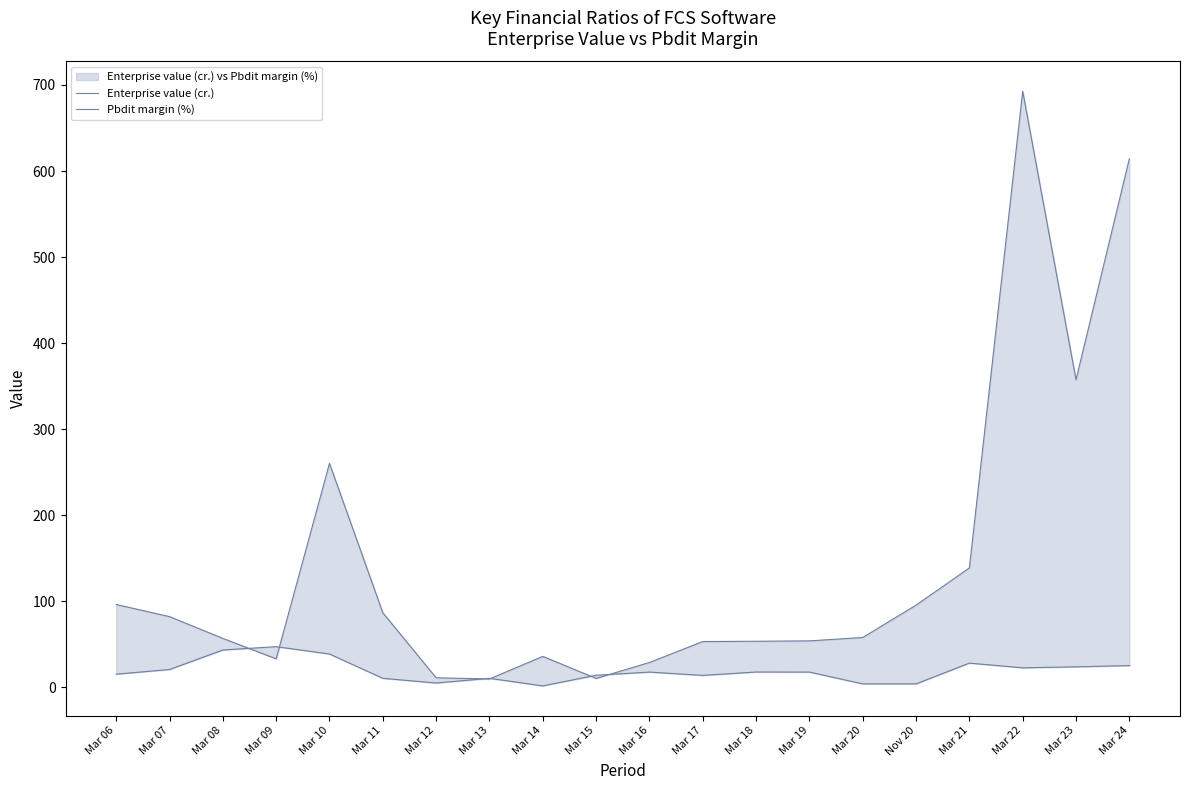

How many times do Pbdit margin (%) and Enterprise value (cr.) cross each other?

6